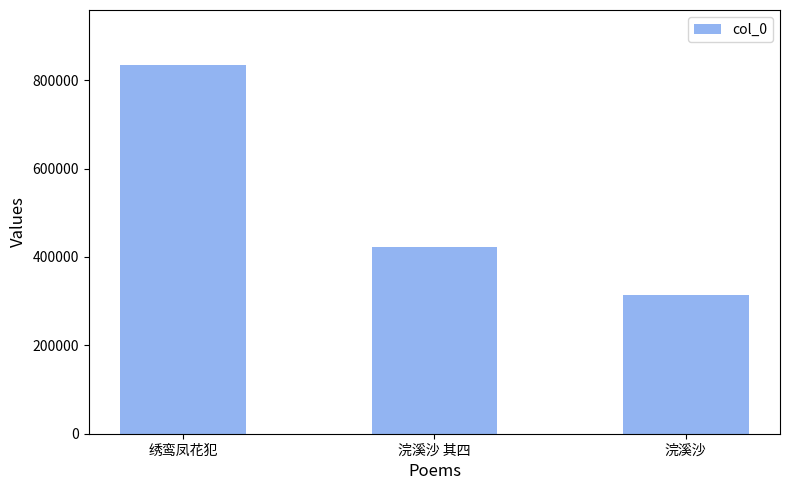

Reading left to right, transcribe all the data shown in this chart.

绣鸾凤花犯=833867	浣溪沙 其四=422702	浣溪沙=313750